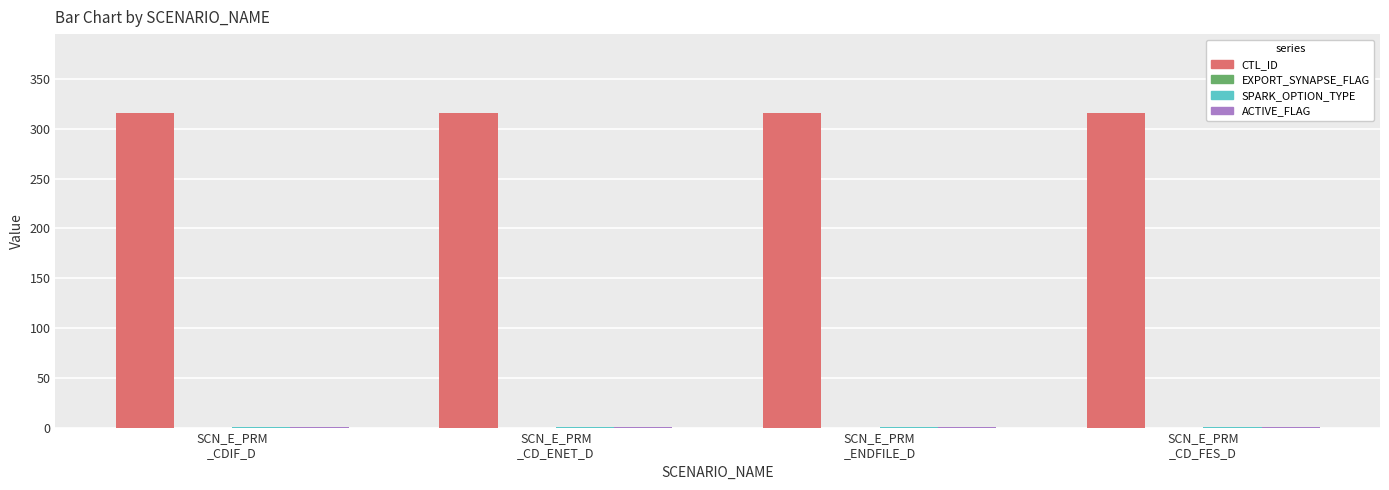

Which series has the largest total across all categories?

CTL_ID